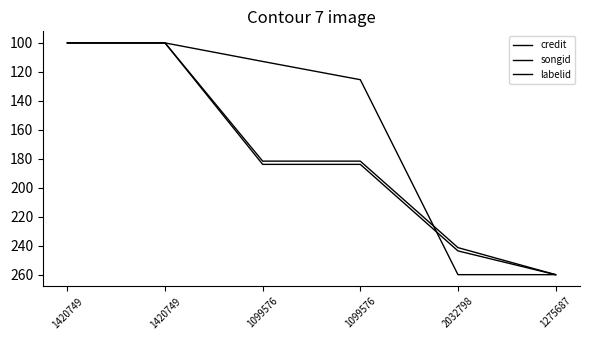

Does the chart display data point markers on the line(s)?

No